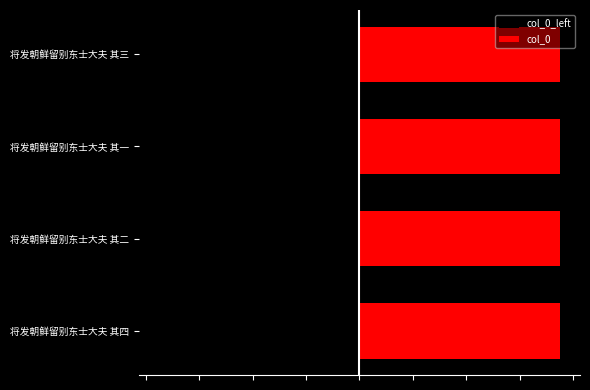

What is the lowest value of the col_0 series?

751023